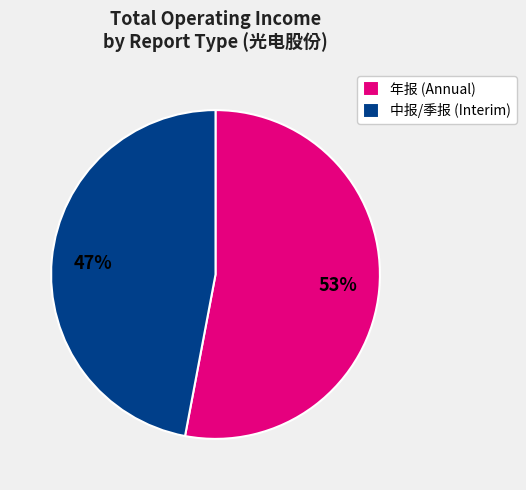

Do 年报 (Annual) and 中报/季报 (Interim) together represent more than half of the pie?

Yes